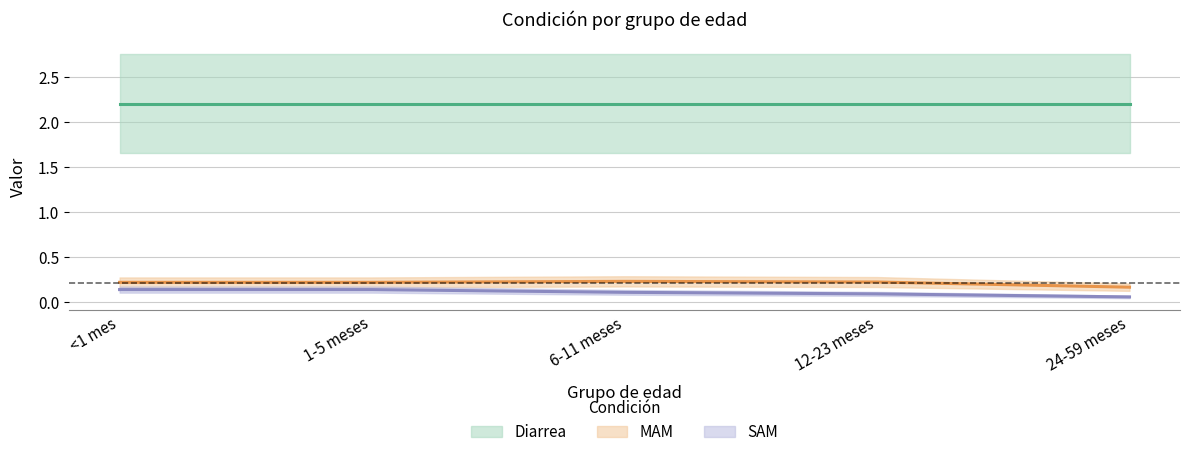

True or false: MAM and SAM intersect in this chart.

False